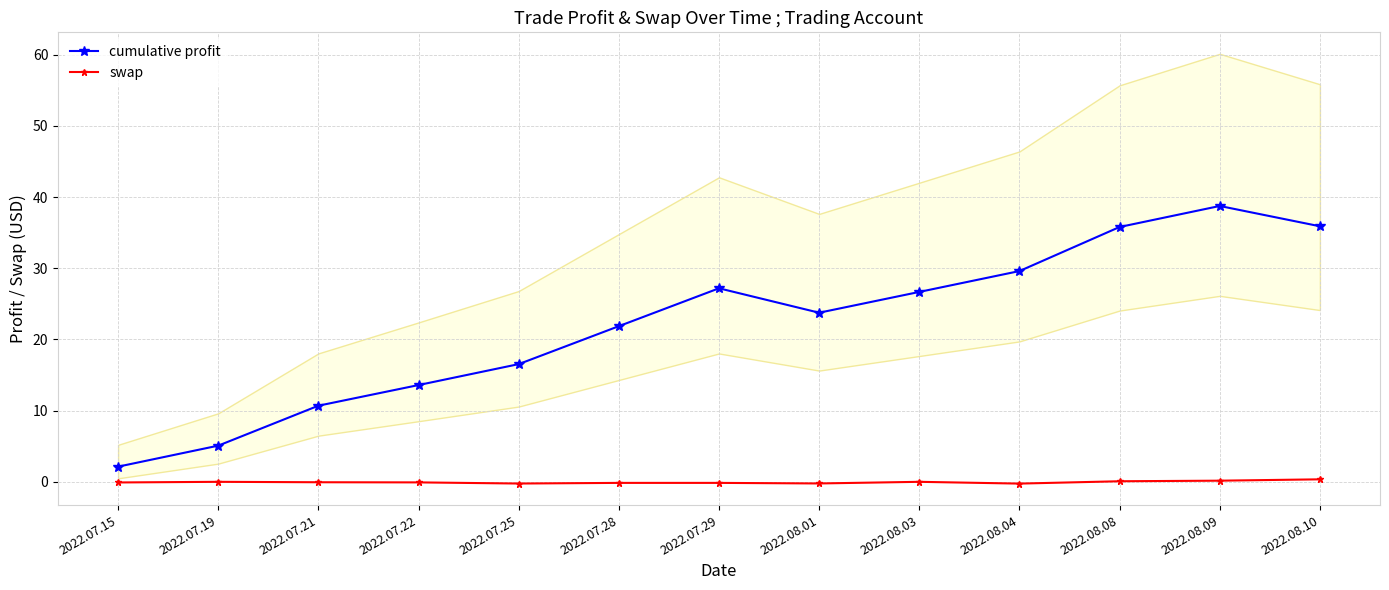

The value of swap at 2022.07.28 is -0.1. True or false?

True